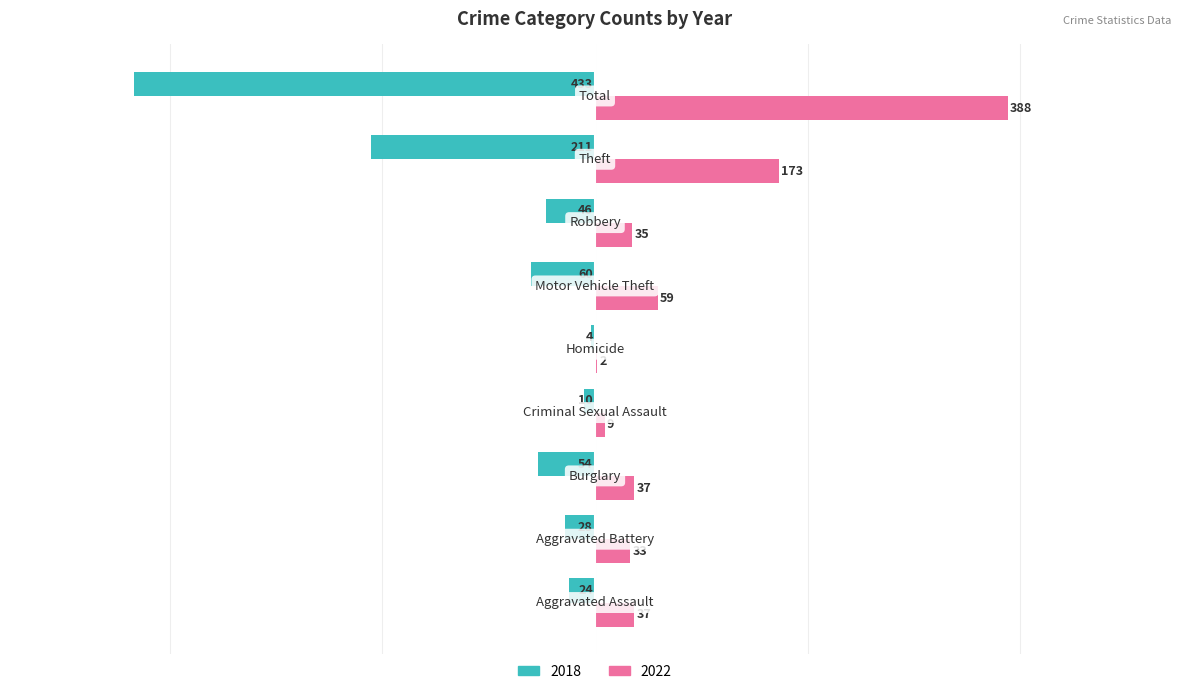

What is the highest value of the 2018 series?

-4